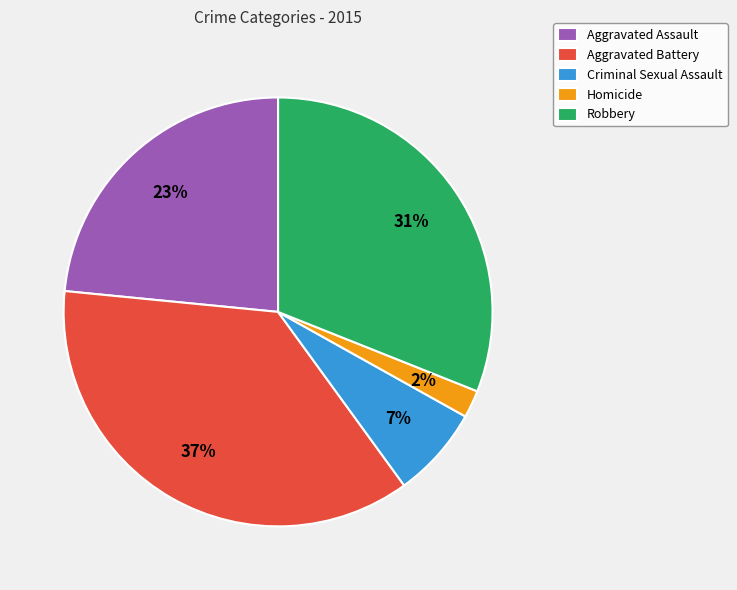

True or false: Robbery accounts for 21% of the total.

False